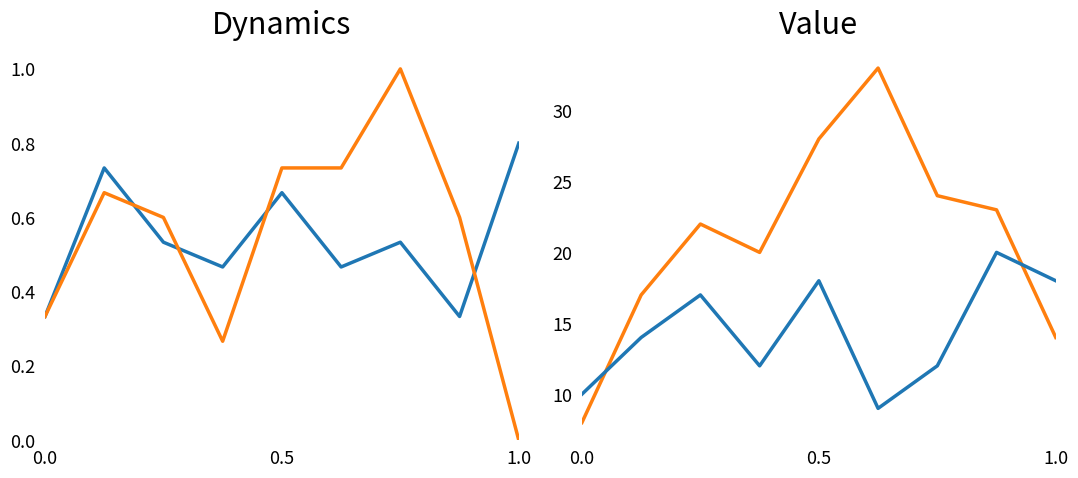

In Grand Crossing, how many points are higher than both neighbors (excluding endpoints)?

3